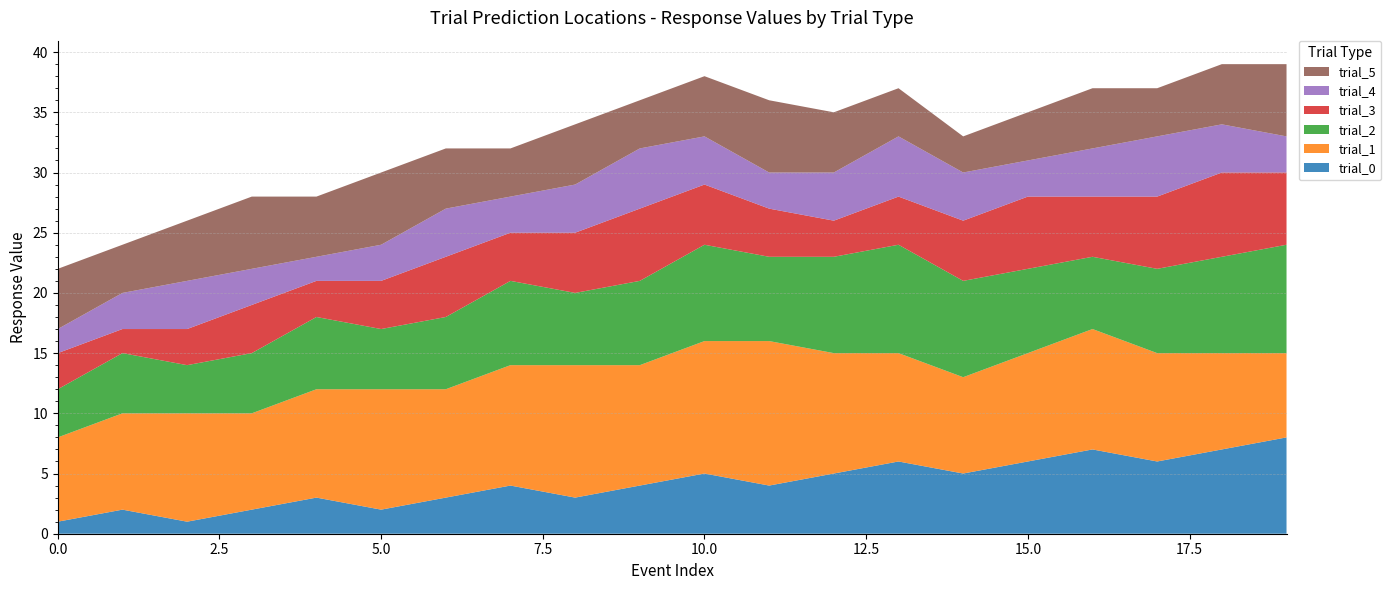

Reading left to right, extract all data points from this chart.

trial_0: 0=1	1=2	2=1	3=2	4=3	5=2	6=3	7=4	8=3	9=4	10=5	11=4	12=5	13=6	14=5	15=6	16=7	17=6	18=7	19=8
trial_1: 0=7	1=8	2=9	3=8	4=9	5=10	6=9	7=10	8=11	9=10	10=11	11=12	12=10	13=9	14=8	15=9	16=10	17=9	18=8	19=7
trial_2: 0=4	1=5	2=4	3=5	4=6	5=5	6=6	7=7	8=6	9=7	10=8	11=7	12=8	13=9	14=8	15=7	16=6	17=7	18=8	19=9
trial_3: 0=3	1=2	2=3	3=4	4=3	5=4	6=5	7=4	8=5	9=6	10=5	11=4	12=3	13=4	14=5	15=6	16=5	17=6	18=7	19=6
trial_4: 0=2	1=3	2=4	3=3	4=2	5=3	6=4	7=3	8=4	9=5	10=4	11=3	12=4	13=5	14=4	15=3	16=4	17=5	18=4	19=3
trial_5: 0=5	1=4	2=5	3=6	4=5	5=6	6=5	7=4	8=5	9=4	10=5	11=6	12=5	13=4	14=3	15=4	16=5	17=4	18=5	19=6